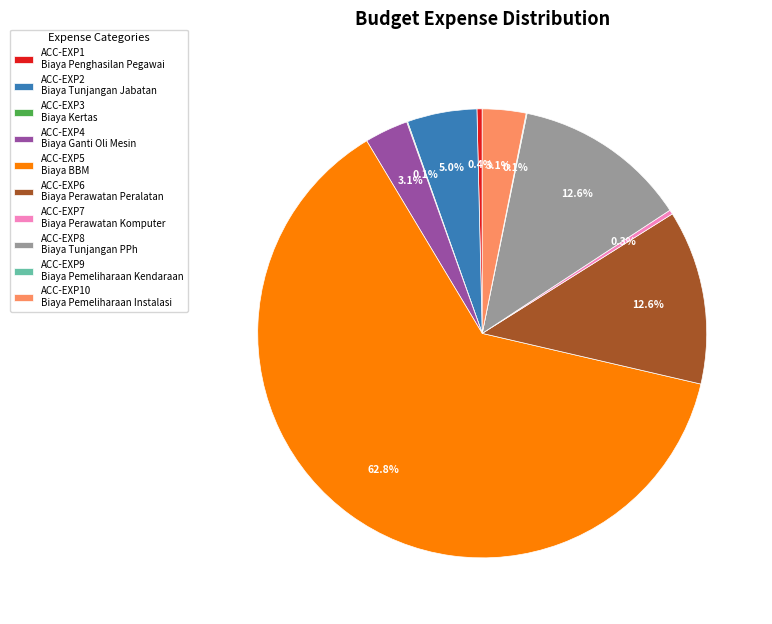

Which slice is the largest?

ACC-EXP5 Biaya BBM